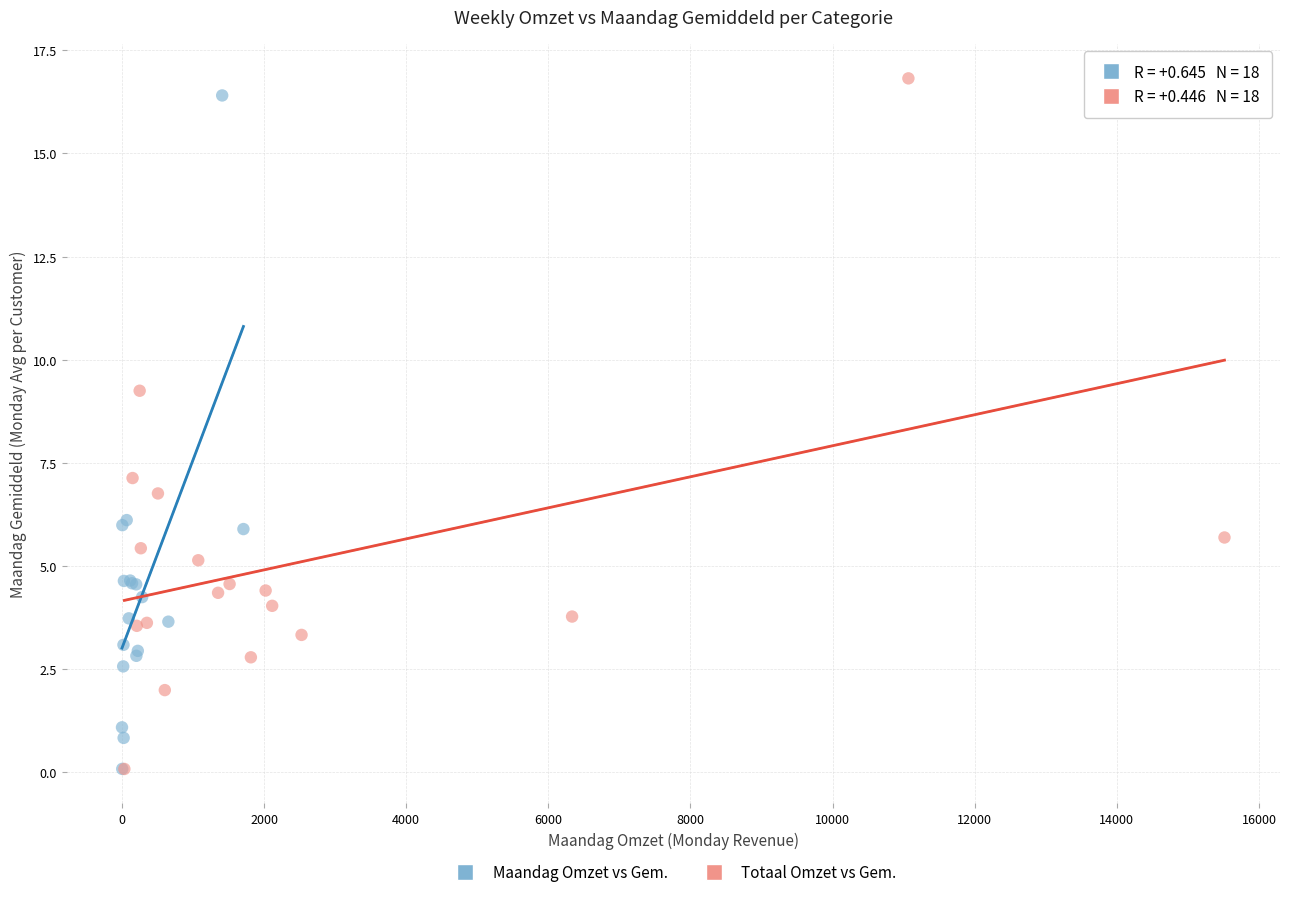

Which series has the largest Y range (max minus min)?

Totaal Omzet vs Gem.